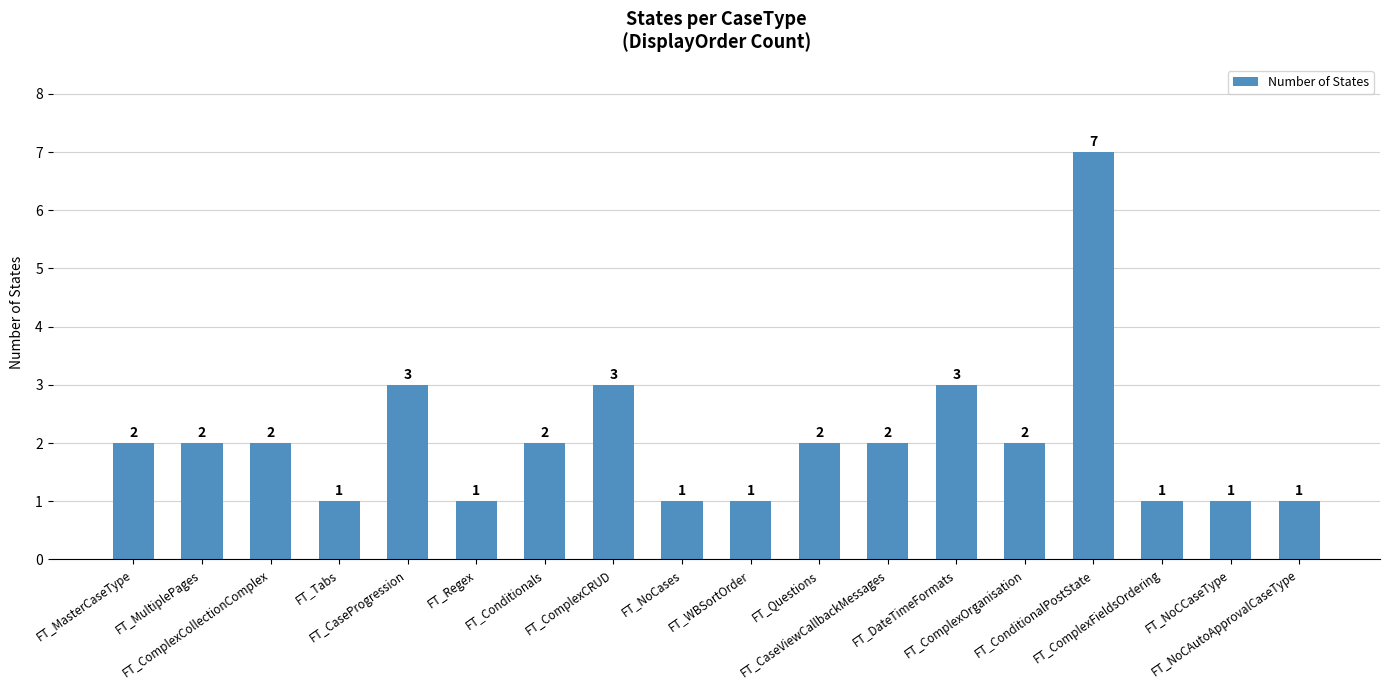

What is the difference between the second highest and minimum values?

2